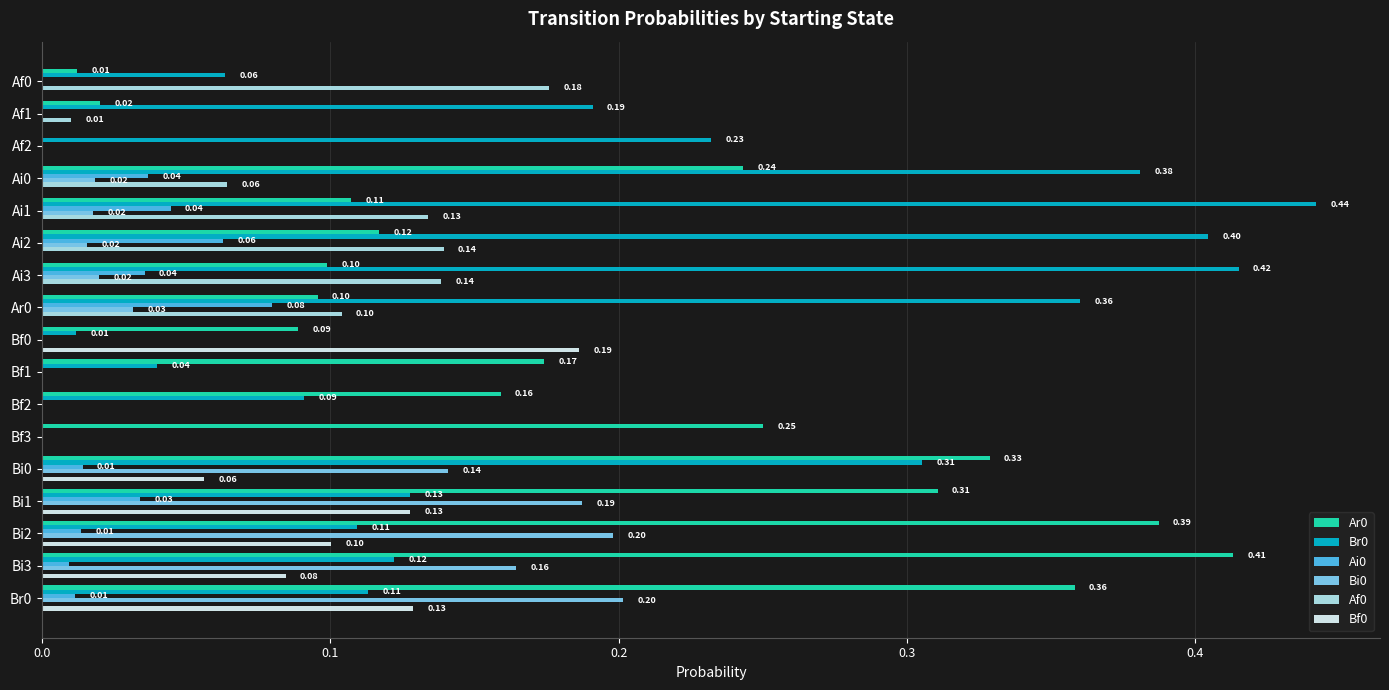

Is the value of Br0 at Af1 greater than the value of Ai0 at Ai2?

Yes